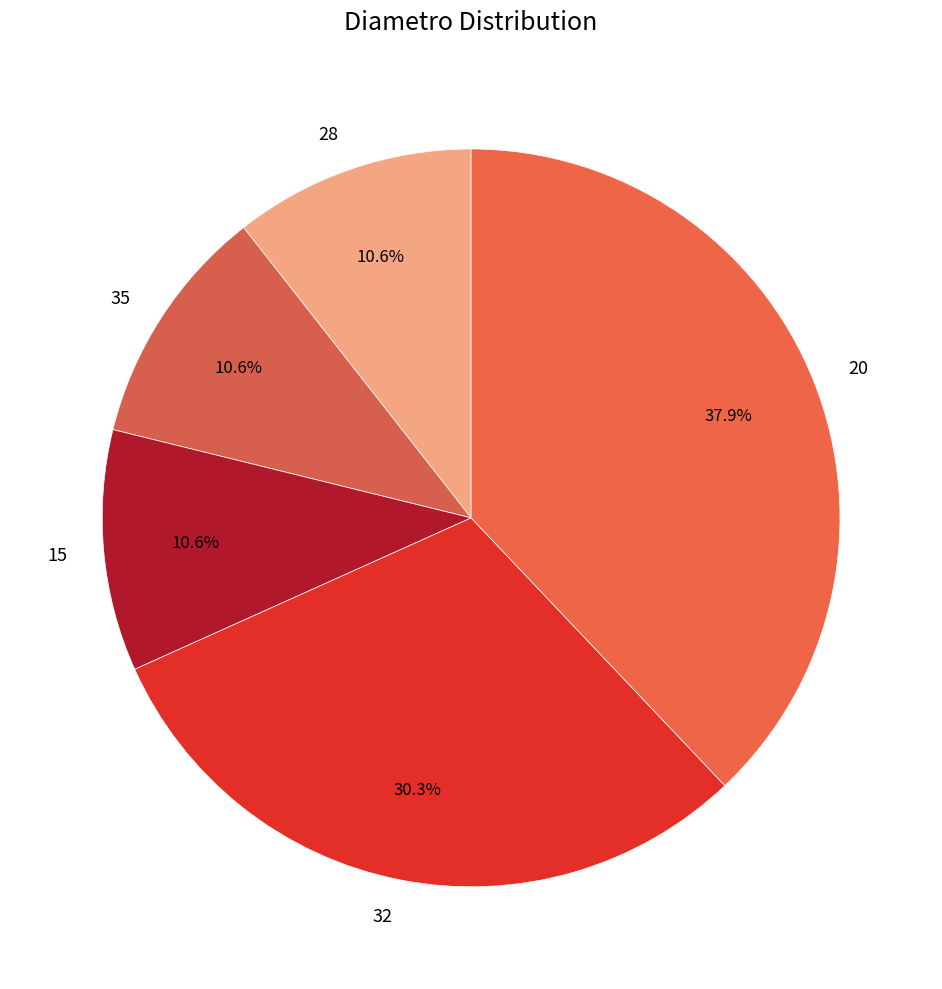

Is there a majority slice in this chart?

No